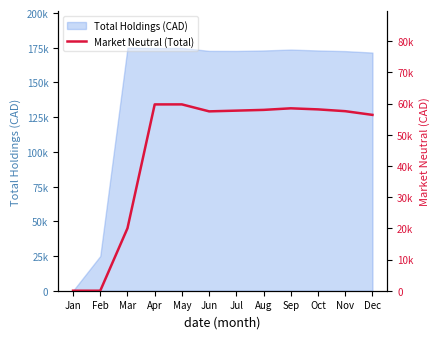

At which category does the data reach its first local peak?

May